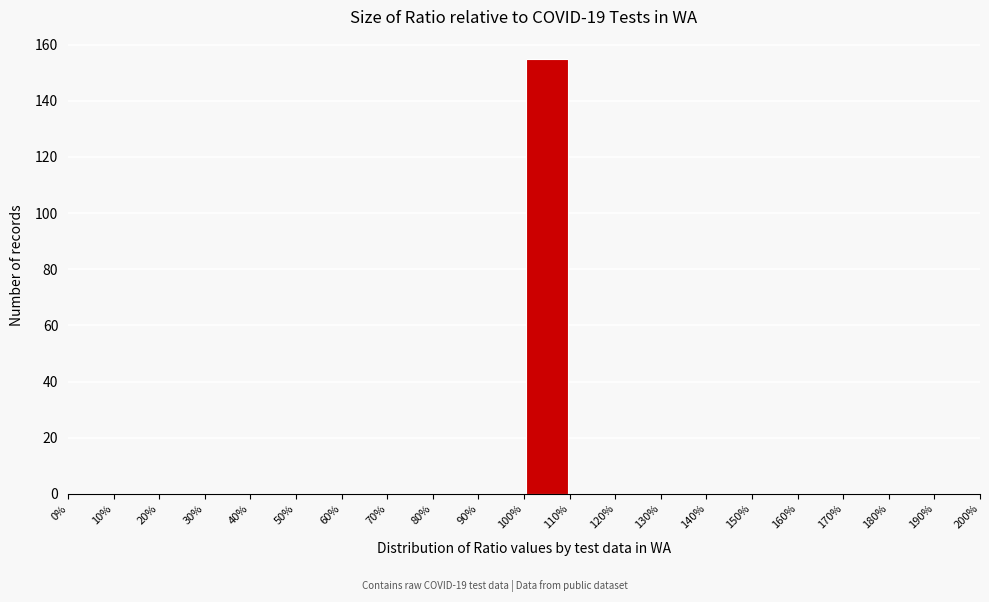

Reading left to right, list every bar in this chart as the range it spans on the x-axis followed by its height. The values are not printed on the chart, so give them approximately, as read against the axis.

0% to 10%: 0
10% to 20%: 0
20% to 30%: 0
30% to 40%: 0
40% to 50%: 0
50% to 60%: 0
60% to 70%: 0
70% to 80%: 0
80% to 90%: 0
90% to 100%: 0
100% to 110%: 156
110% to 120%: 0
120% to 130%: 0
130% to 140%: 0
140% to 150%: 0
150% to 160%: 0
160% to 170%: 0
170% to 180%: 0
180% to 190%: 0
190% to 200%: 0